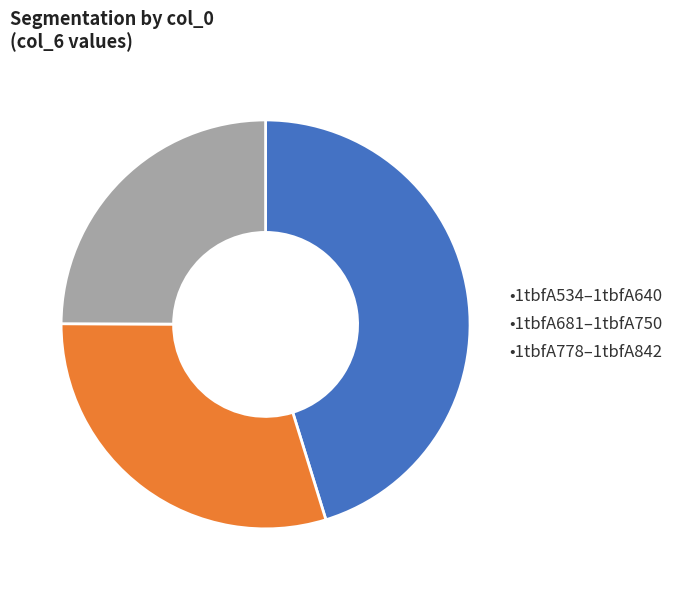

How many segments does this pie chart have?

3